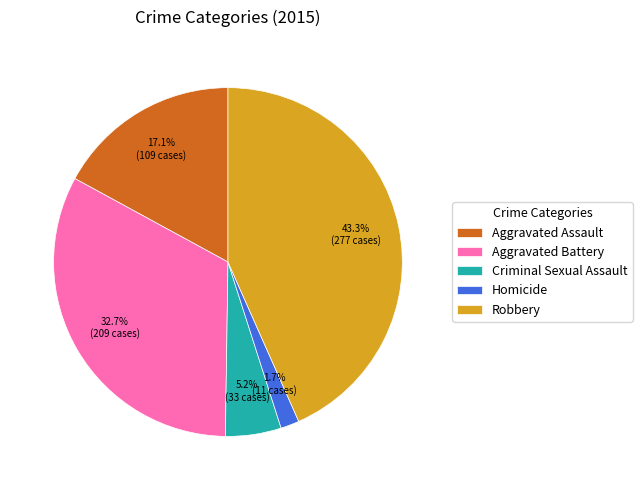

To the nearest percent, what is the average slice percentage?

20%